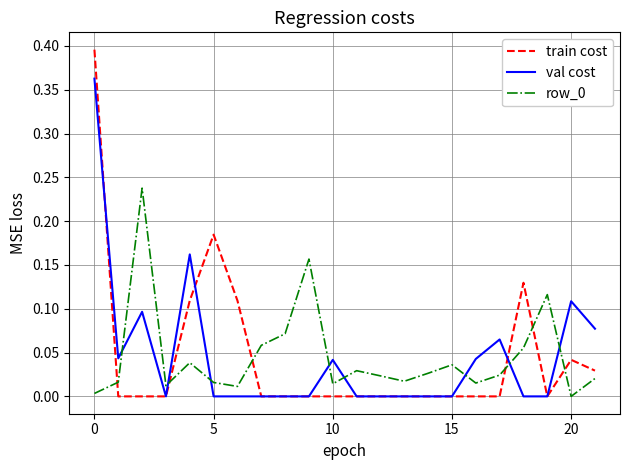

How many intersections are there between val cost and row_0?

8